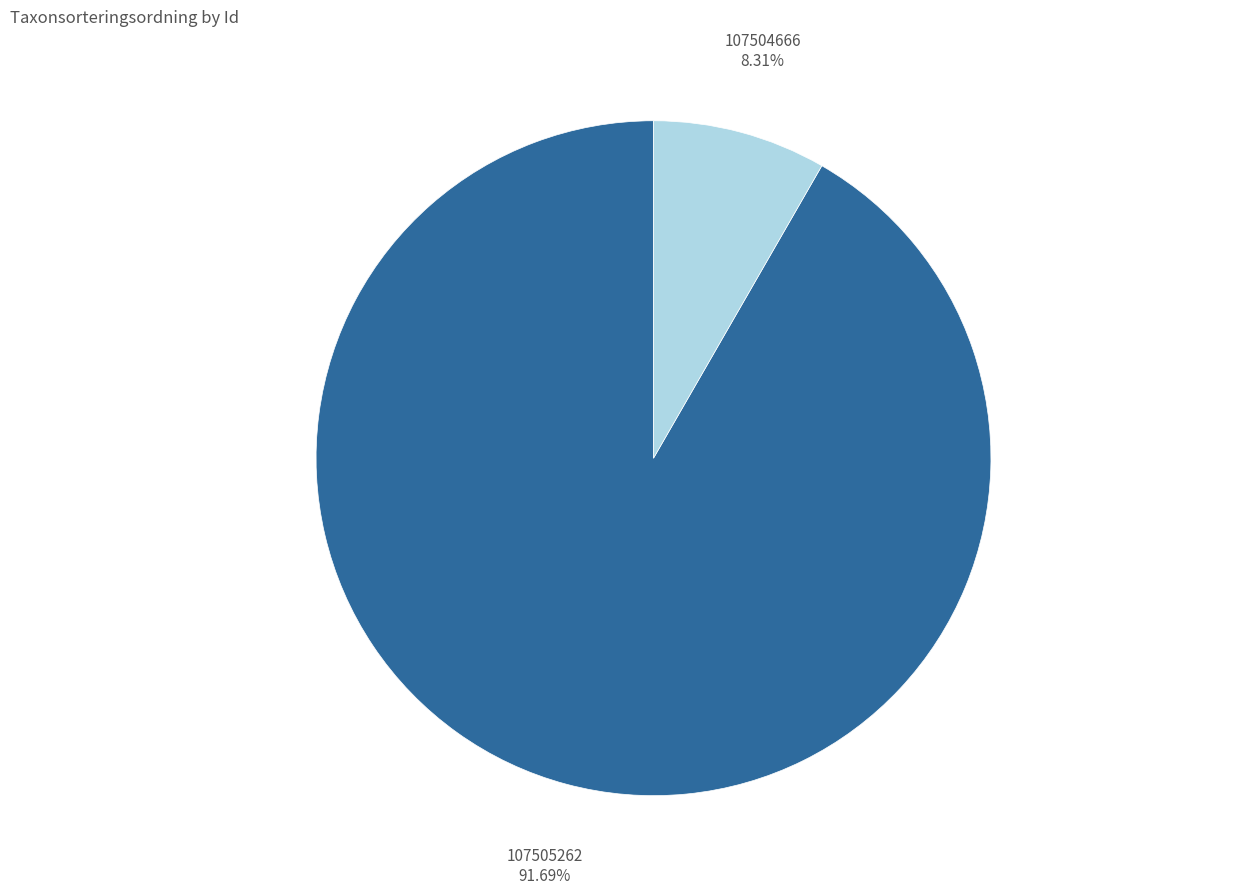

Count the number of slices in the pie.

2